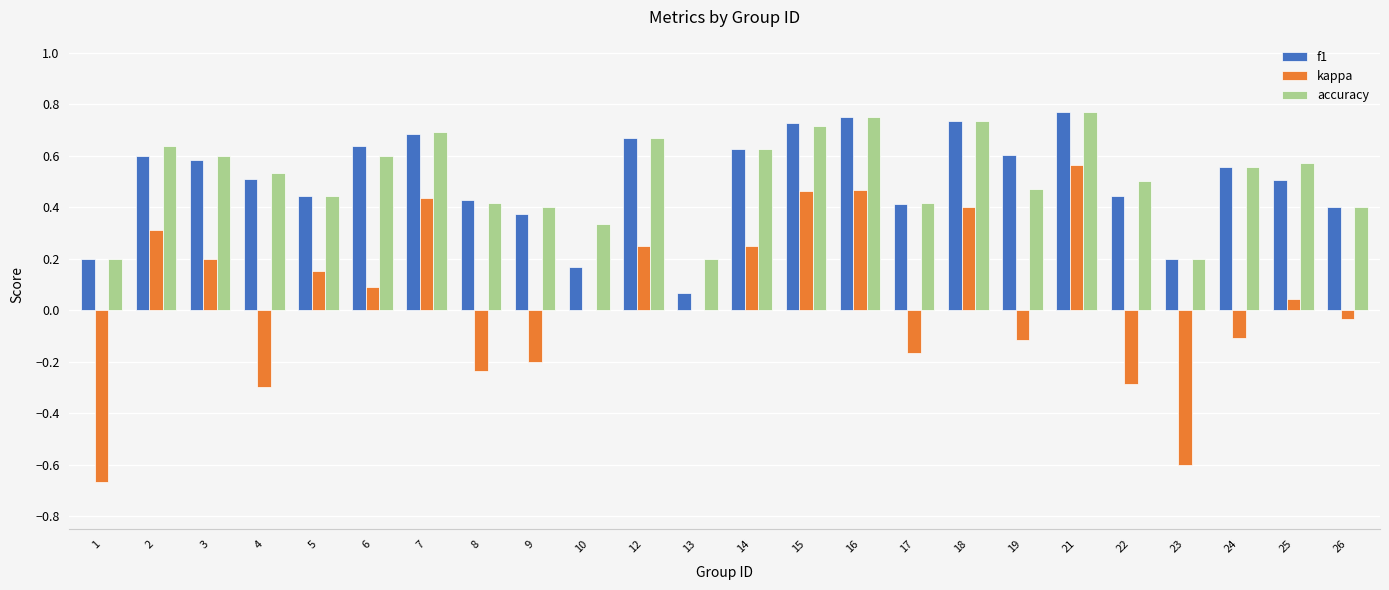

Which series changed the most between 4 and 7?

kappa